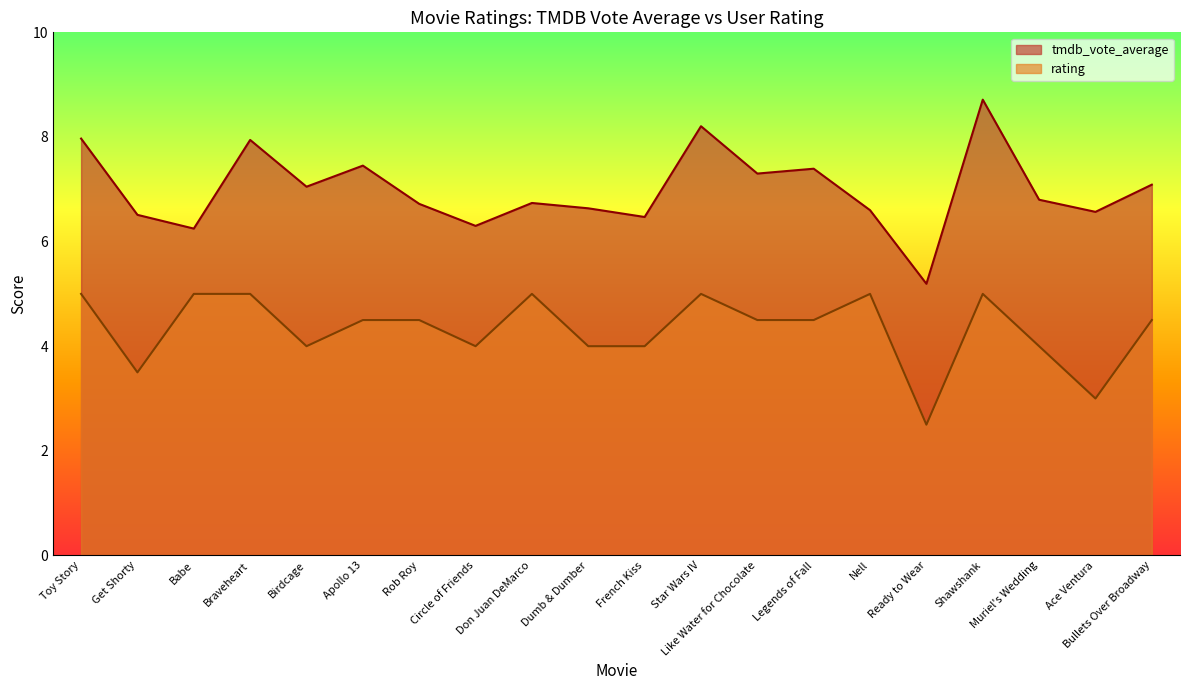

At how many categories does at least one series exceed 6?

19